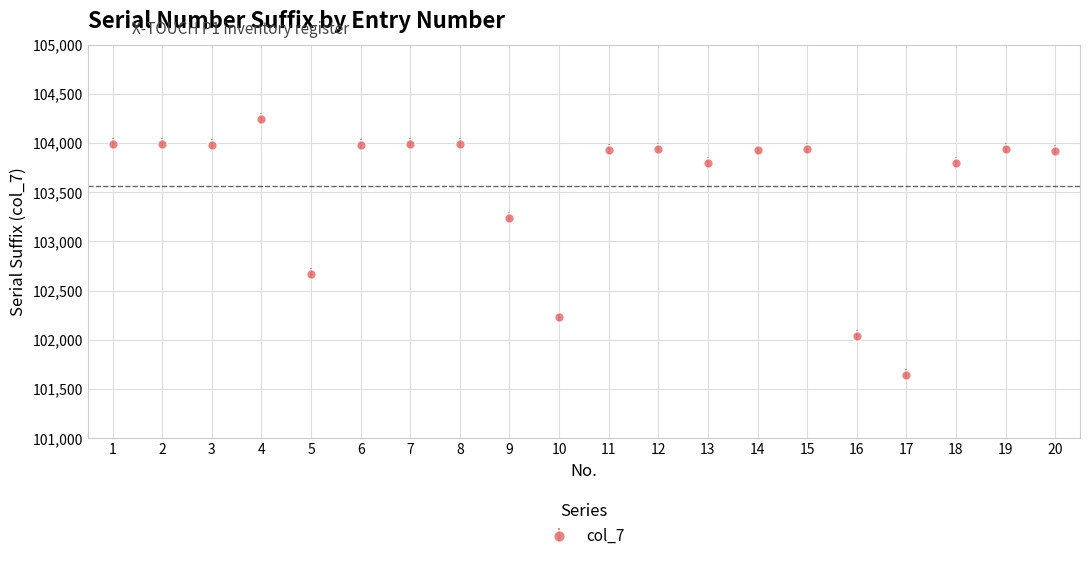

What is the difference between the maximum and minimum values?

2598